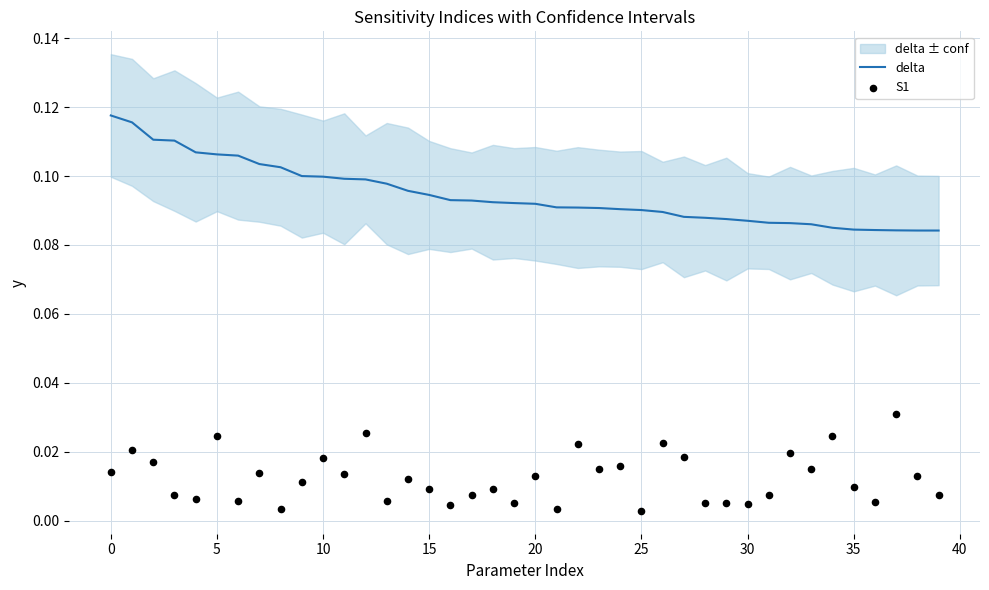

At how many categories does at least one series exceed 0?

40